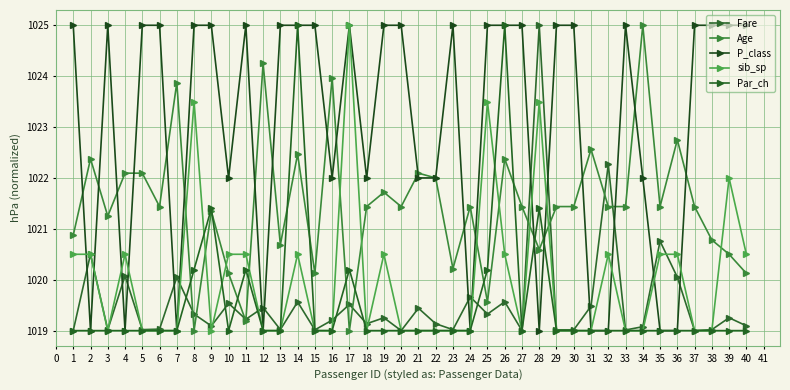

What is the minimum value for Age?

1019.0